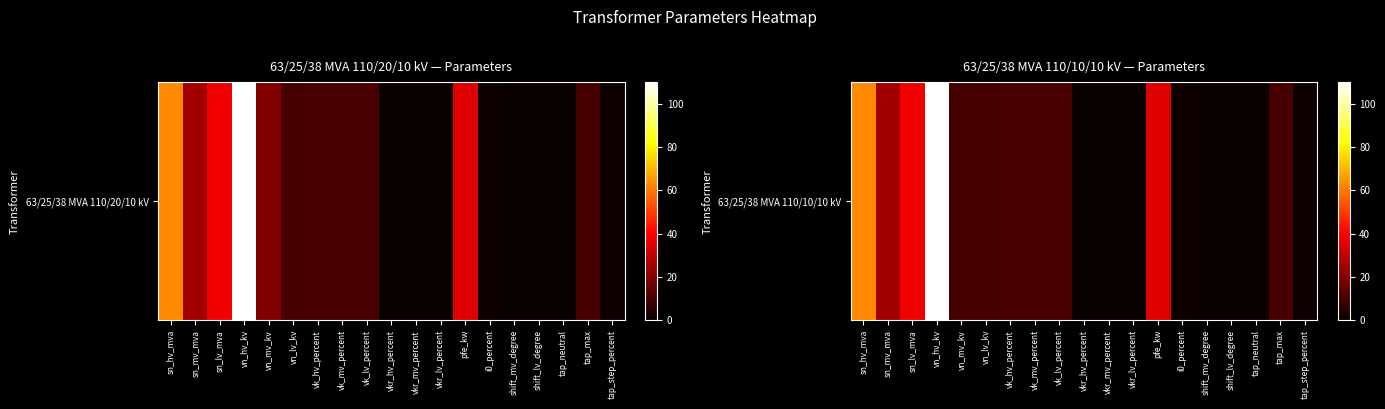

What is the difference between the values at shift_lv_degree and pfe_kw?

35.0